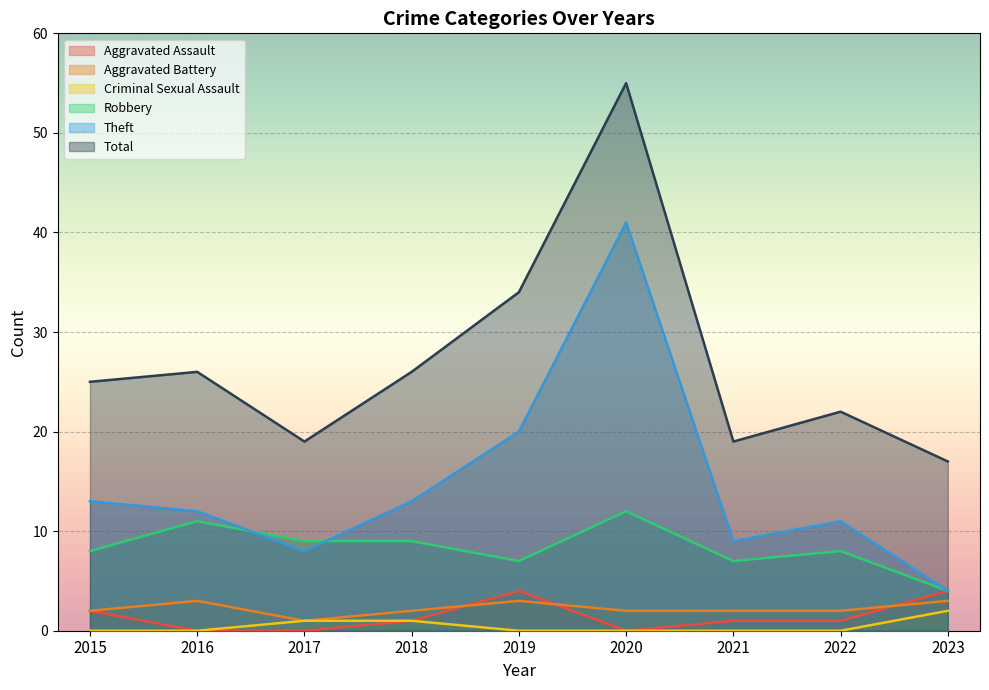

True or false: Total and Theft cross at least once.

False